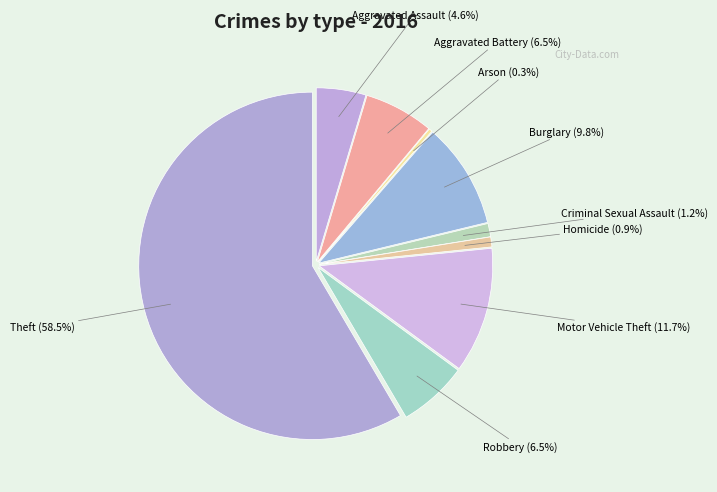

Which slice is the smallest?

Arson